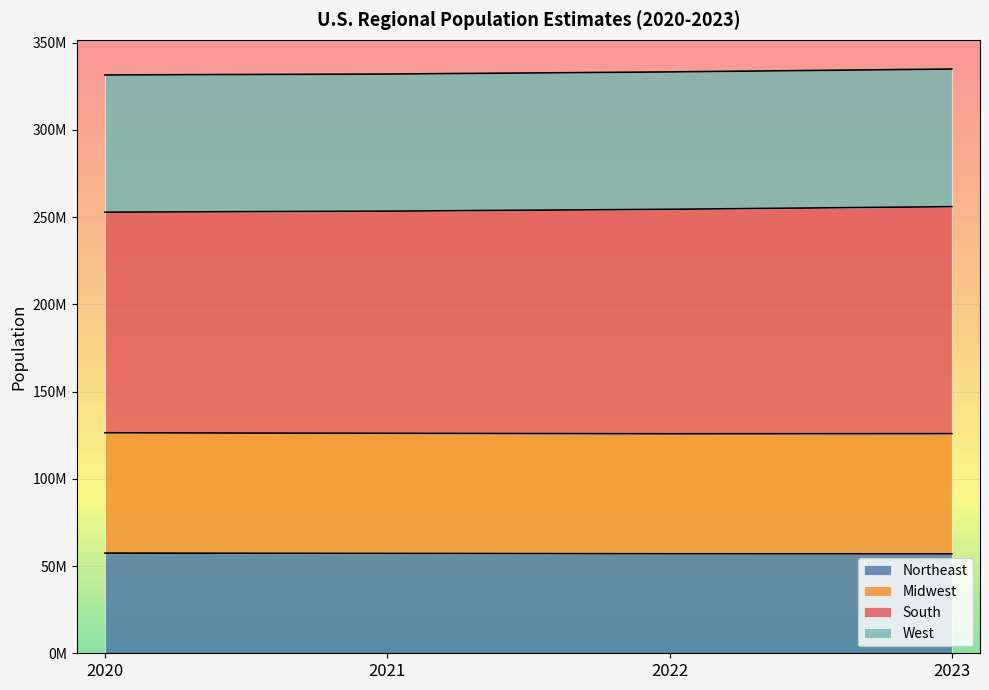

True or false: Northeast has a value of 37905620 at 2021.

False